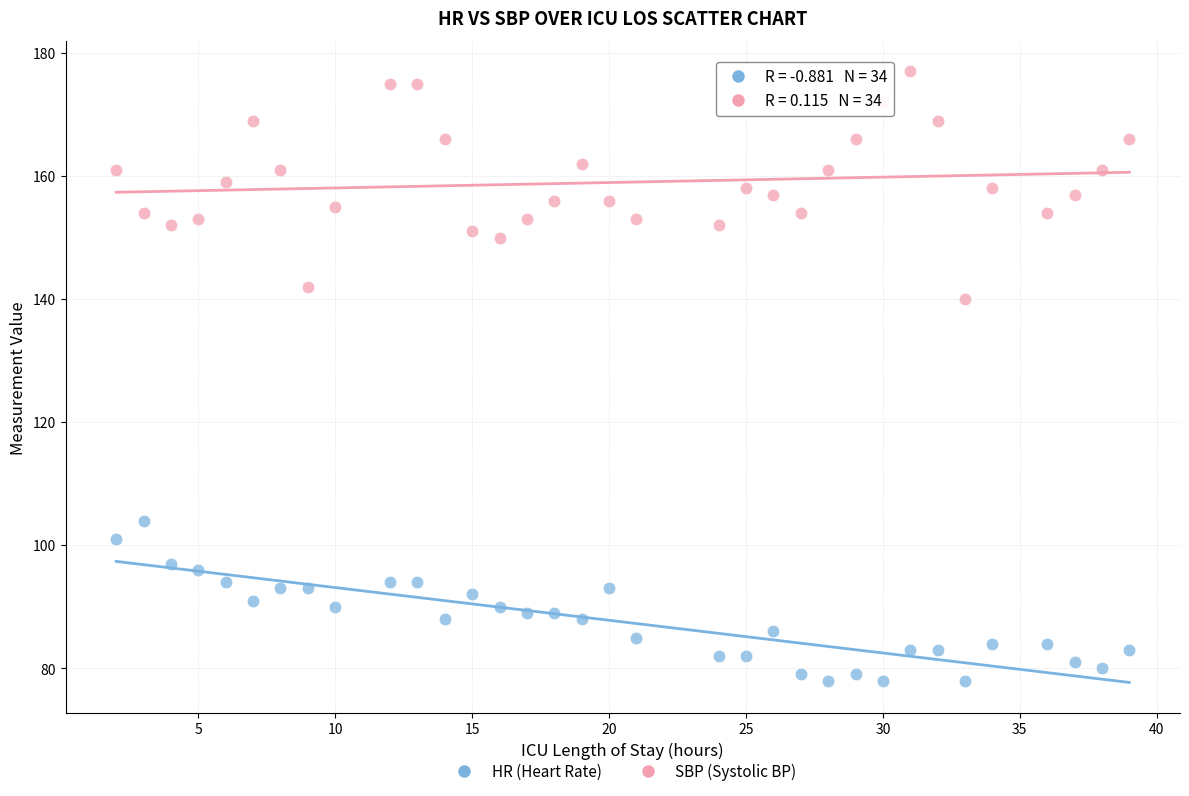

Which series contains the lowest Y value?

HR (Heart Rate)